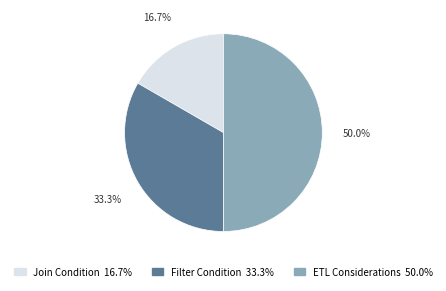

The ETL Considerations slice represents 50% of the pie. True or false?

True